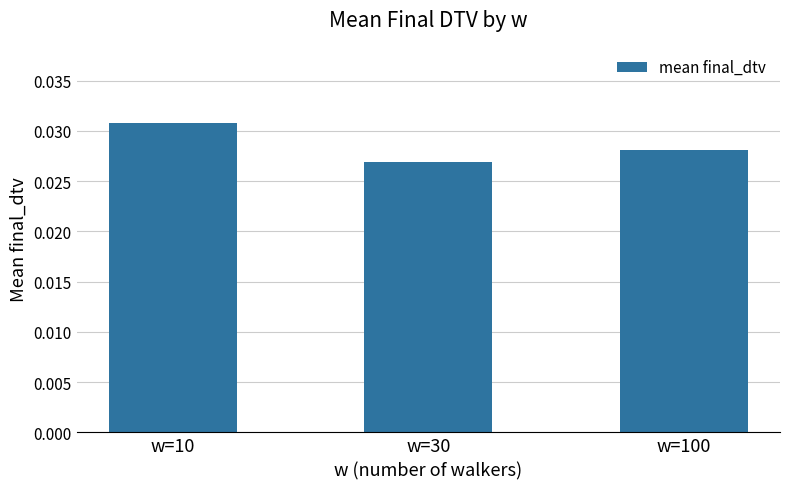

Which category has the lowest value across all series?

w=30